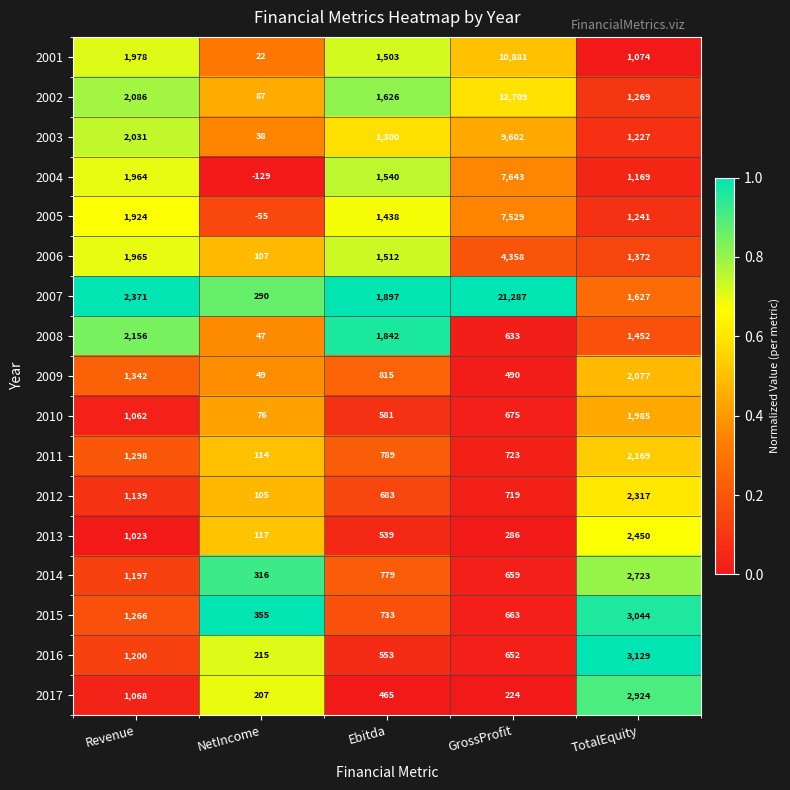

At which category is the sum across all series the highest?

GrossProfit